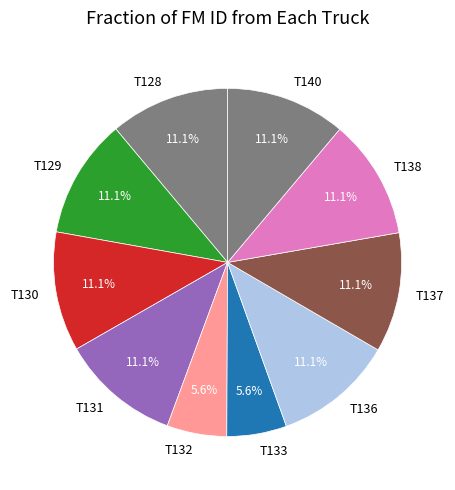

To the nearest percent, what portion does T133 represent?

6%